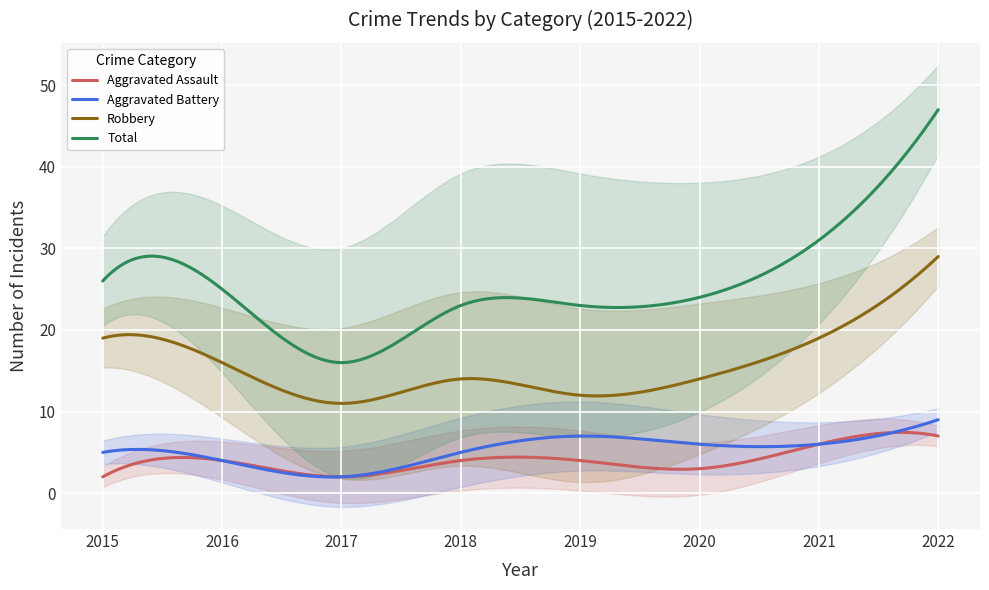

What is the difference between the highest and lowest values at 2015?

24